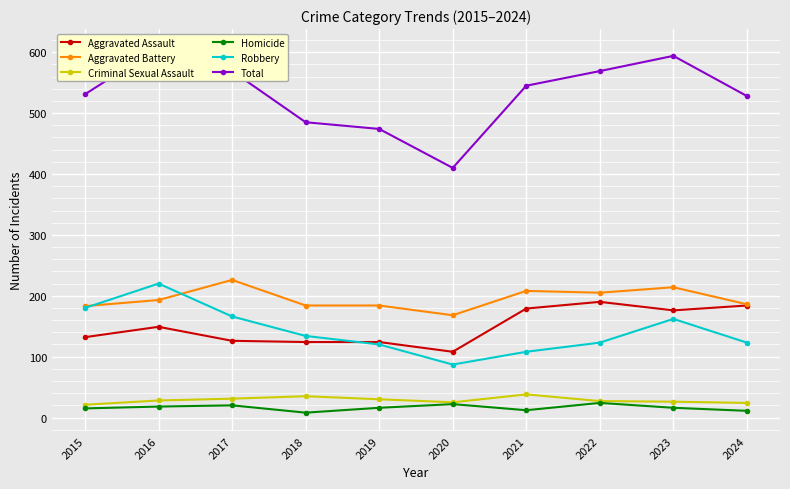

At which category is the sum across all series the highest?

2016